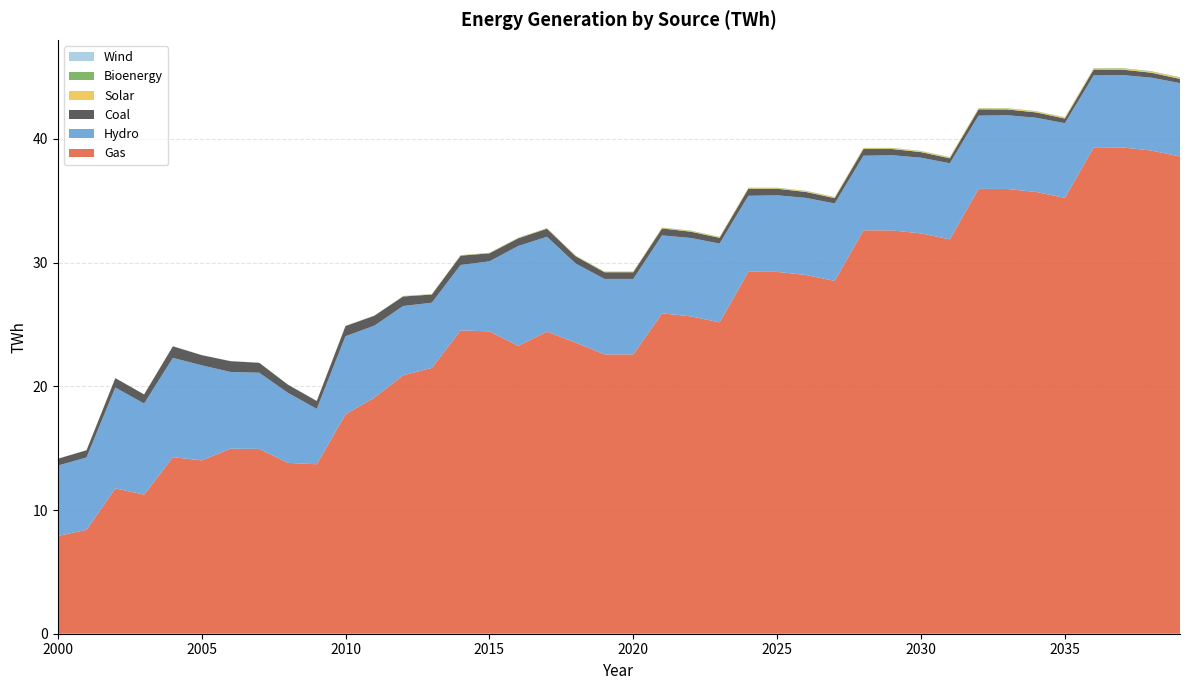

Reading right to left, extract all data points from this chart.

Gas: 38.6	39.1	39.3	39.3	35.2	35.7	36.0	36.0	31.9	32.4	32.6	32.6	28.5	29.0	29.2	29.3	25.2	25.6	25.9	22.6	22.6	23.5	24.4	23.3	24.4	24.5	21.5	20.9	19.1	17.7	13.7	13.8	14.9	15.0	14.0	14.3	11.2	11.8	8.4	7.9
Hydro: 5.9	5.9	5.8	5.8	6.0	6.0	6.0	5.9	6.2	6.1	6.1	6.0	6.3	6.2	6.2	6.1	6.4	6.3	6.3	6.1	6.1	6.4	7.7	8.1	5.7	5.3	5.3	5.6	5.8	6.3	4.5	5.7	6.2	6.2	7.7	8.0	7.4	8.2	5.8	5.7
Coal: 0.3	0.4	0.4	0.5	0.4	0.4	0.5	0.5	0.4	0.5	0.5	0.5	0.4	0.5	0.5	0.6	0.5	0.5	0.6	0.5	0.5	0.6	0.7	0.6	0.7	0.8	0.7	0.8	0.8	0.8	0.6	0.7	0.8	0.9	0.8	0.9	0.7	0.8	0.6	0.6
Solar: 0.1	0.1	0.1	0.1	0.1	0.1	0.1	0.1	0.1	0.1	0.1	0.1	0.1	0.1	0.1	0.1	0.1	0.1	0.0	0.0	0.0	0.0	0.0	0.0	0.0	0.0	0.0	0.0	0.0	0.0	0.0	0.0	0.0	0.0	0.0	0.0	0.0	0.0	0.0	0.0
Bioenergy: 0.0	0.0	0.0	0.0	0.0	0.0	0.0	0.0	0.0	0.0	0.0	0.0	0.0	0.0	0.0	0.0	0.0	0.0	0.0	0.0	0.0	0.0	0.0	0.0	0.0	0.0	0.0	0.0	0.0	0.0	0.0	0.0	0.0	0.0	0.0	0.0	0.0	0.0	0.0	0.0
Wind: 0.0	0.0	0.0	0.0	0.0	0.0	0.0	0.0	0.0	0.0	0.0	0.0	0.0	0.0	0.0	0.0	0.0	0.0	0.0	0.0	0.0	0.0	0.0	0.0	0.0	0.0	0.0	0.0	0.0	0.0	0.0	0.0	0.0	0.0	0.0	0.0	0.0	0.0	0.0	0.0